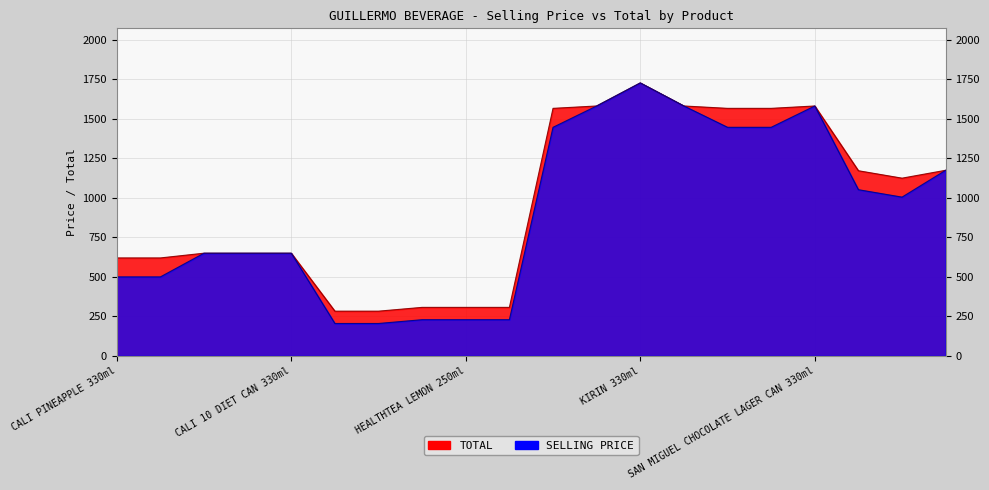

Reading left to right, transcribe all the data shown in this chart.

TOTAL: 620	620	650	650	650	283	283	307	307	307	1567	1582	1728	1582	1567	1567	1582	1172	1125	1175
SELLING PRICE: 500	500	650	650	650	205	205	229	229	229	1447	1582	1728	1582	1447	1447	1582	1052	1005	1175